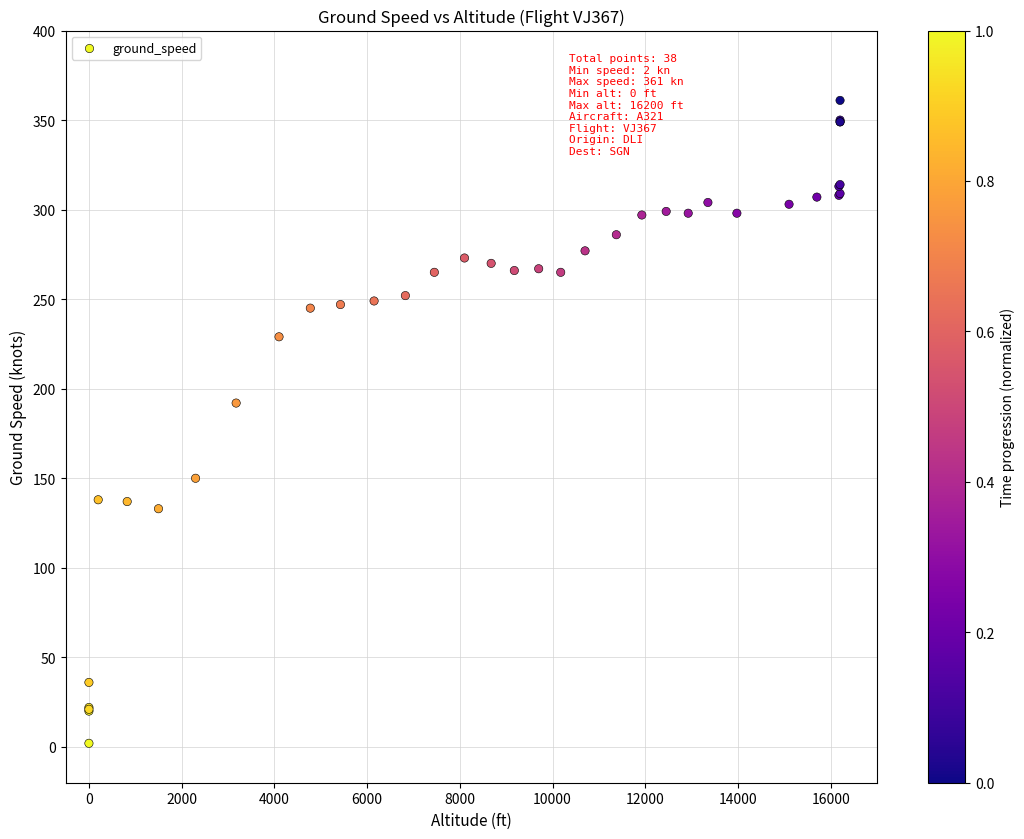

What Y value in the scatter plot is closest to 181?

192